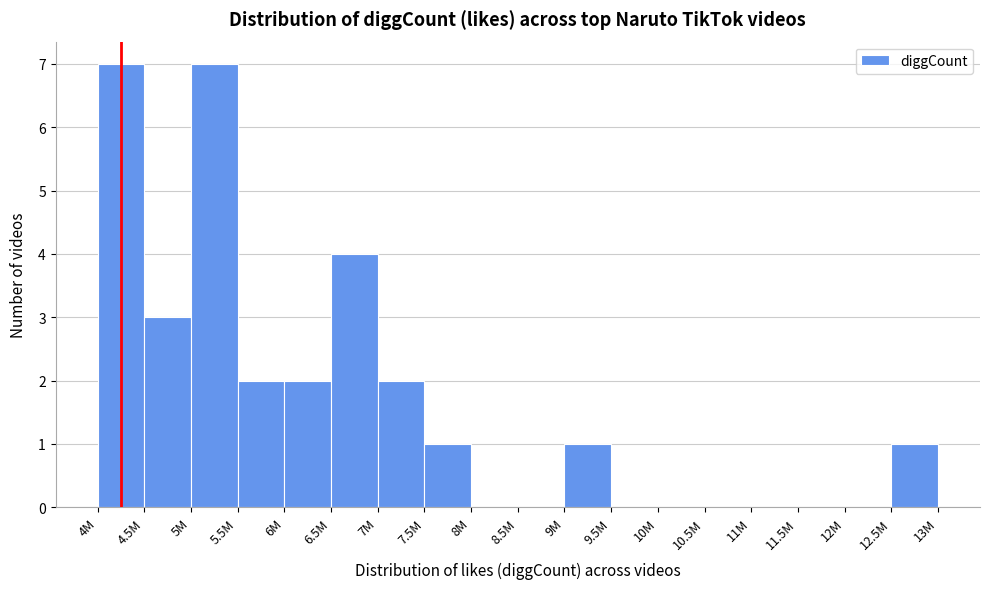

Reading left to right, list all the values displayed in this chart.

4M=7	4.5M=3	5M=7	5.5M=2	6M=2	6.5M=4	7M=2	7.5M=1	8M=0	8.5M=0	9M=1	9.5M=0	10M=0	10.5M=0	11M=0	11.5M=0	12M=0	12.5M=1